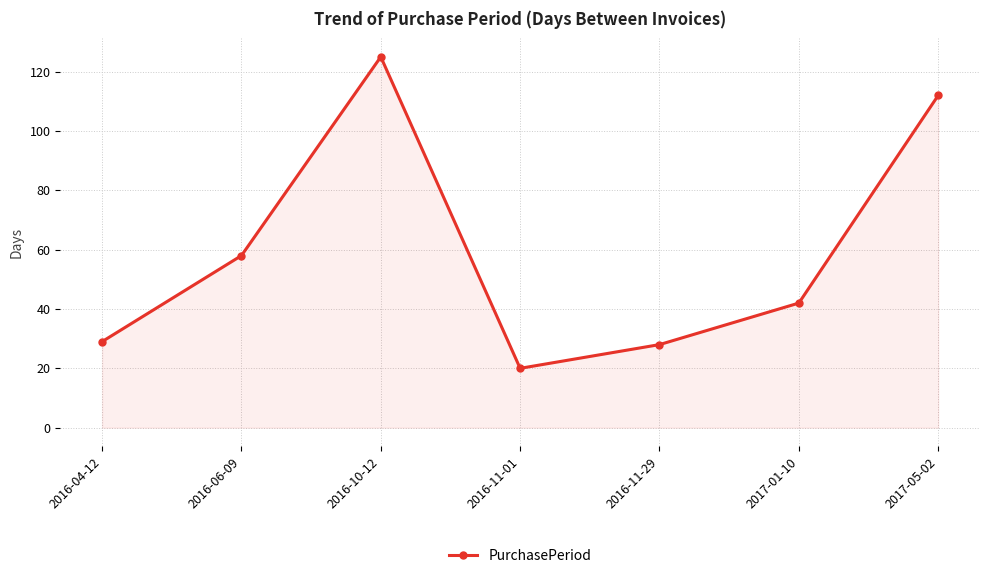

What is the value of the 2nd point from the left?

58